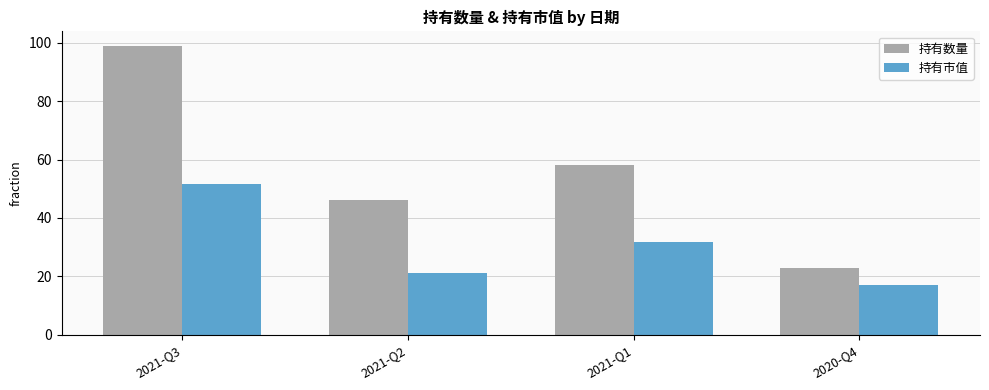

Is it true that 持有市值 equals 31.7 at 2021-Q1?

True